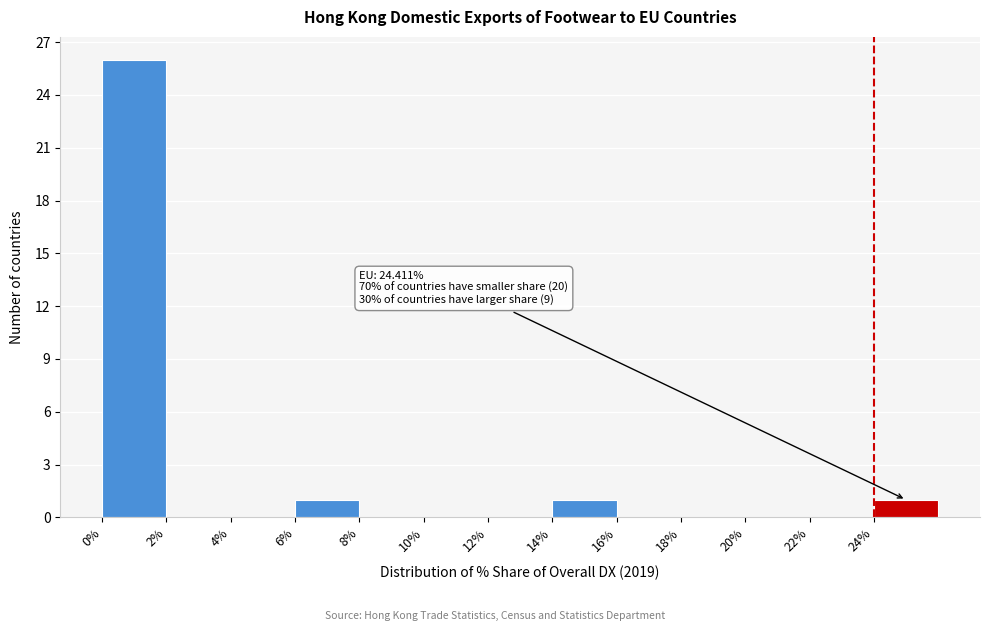

Which range on the x-axis has the tallest bar?

0 to 2